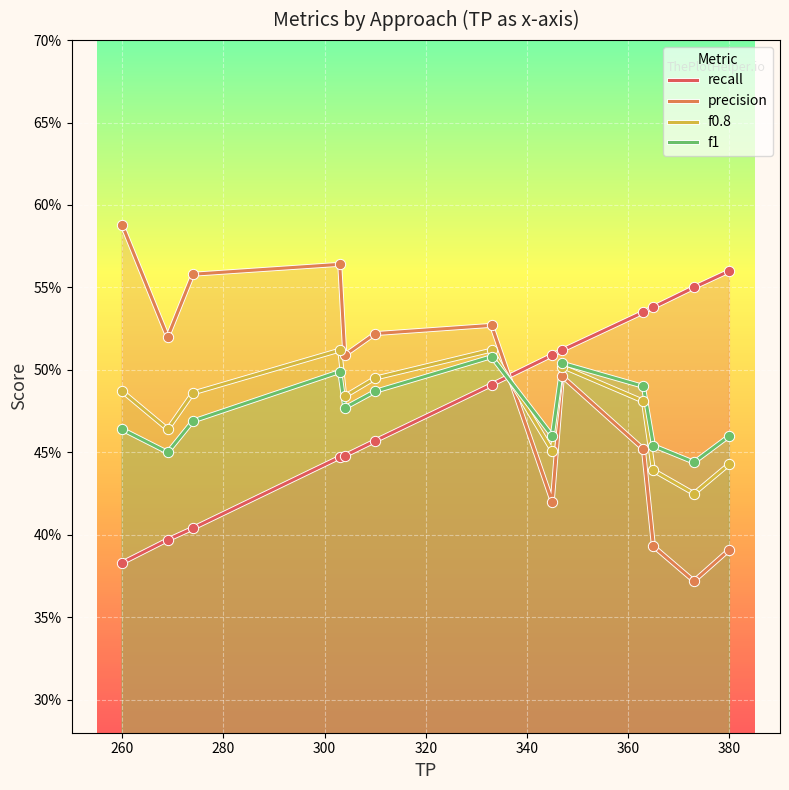

What are all the series names shown in the legend?

recall, precision, f0.8, f1